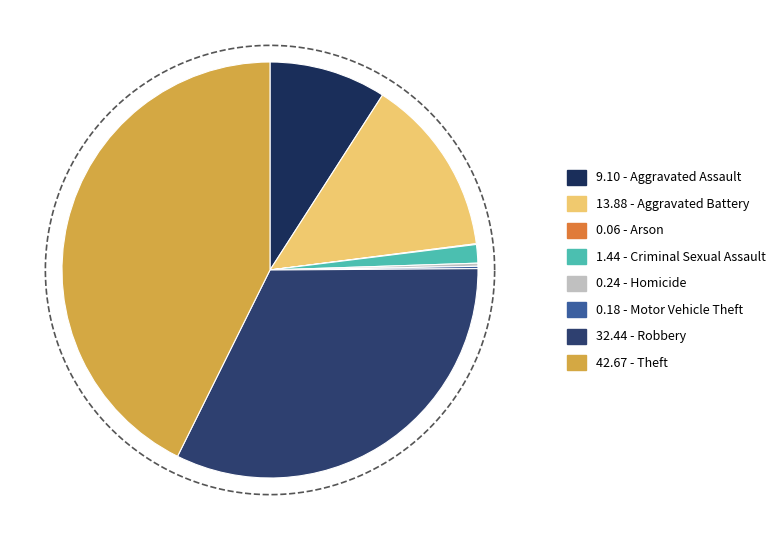

Approximately how many times larger is the value at Robbery compared to Homicide?

135.5